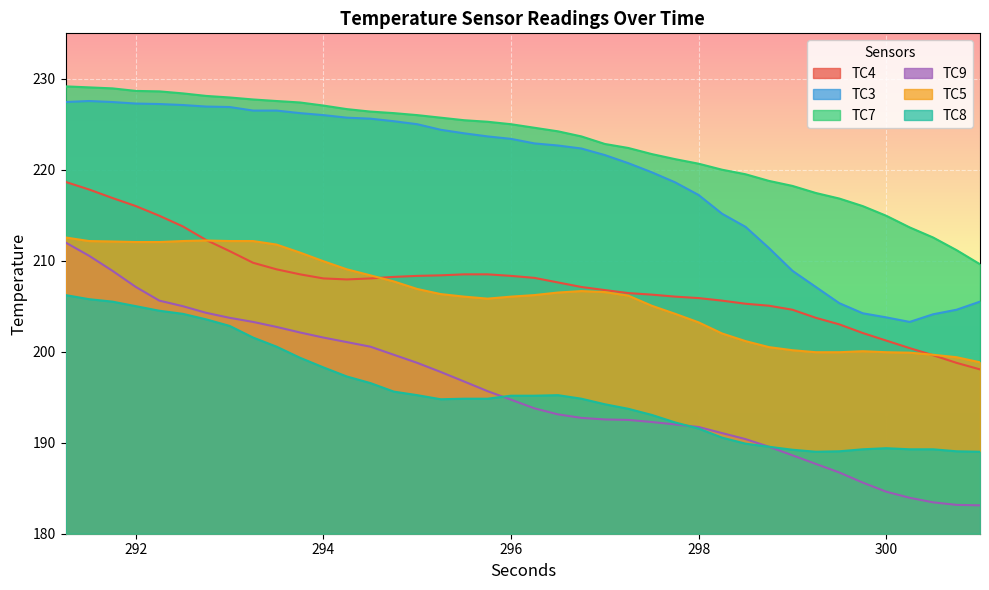

True or false: TC3 and TC7 intersect in this chart.

False